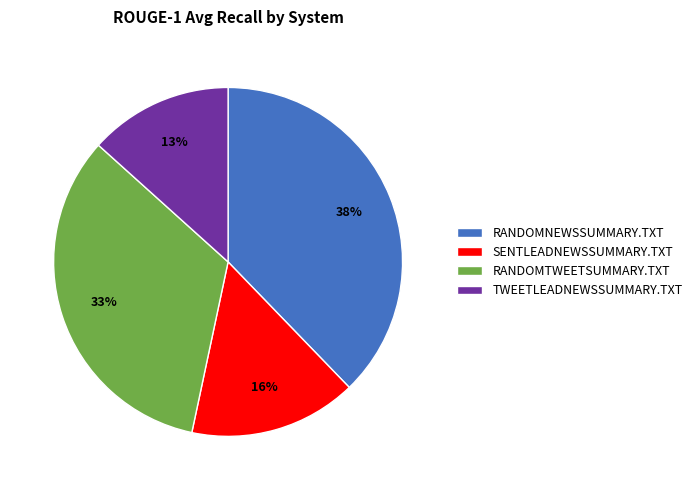

To the nearest percent, what is the combined percentage of TWEETLEADNEWSSUMMARY.TXT and SENTLEADNEWSSUMMARY.TXT?

29%